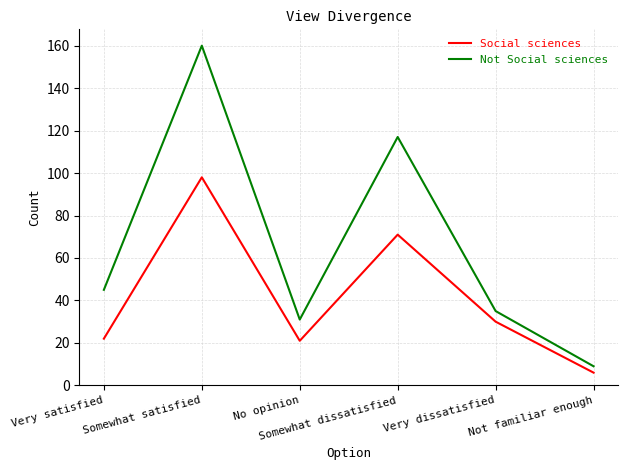

Which series has the largest total across all categories?

Not Social sciences